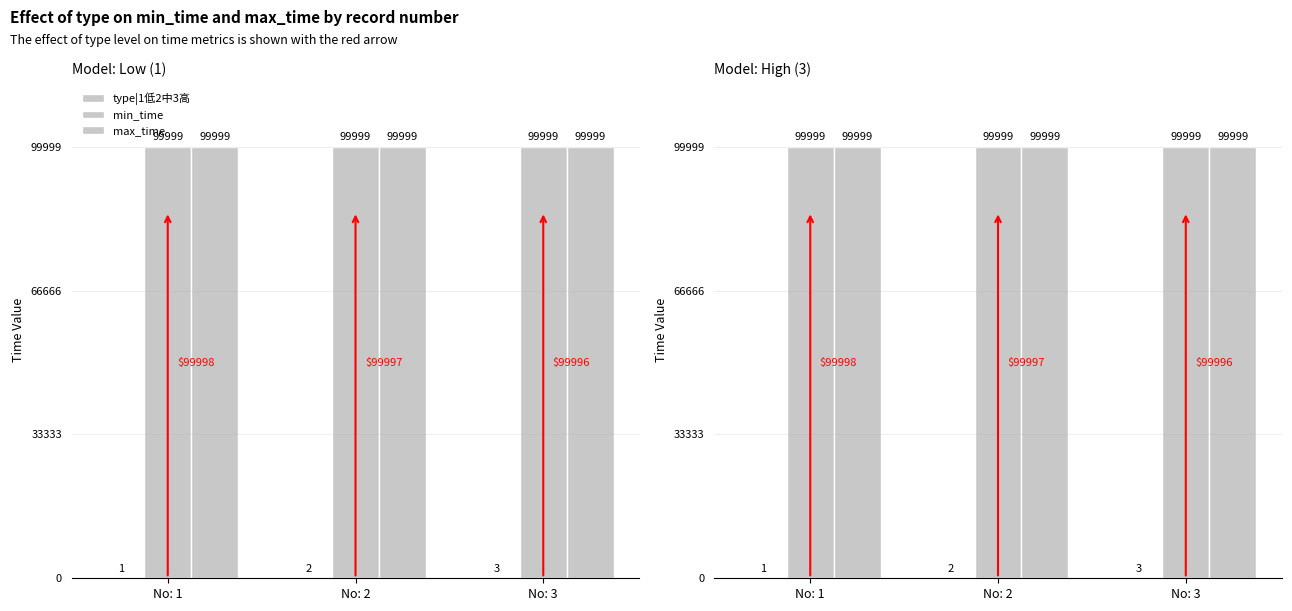

How many bars are there in each group?

3